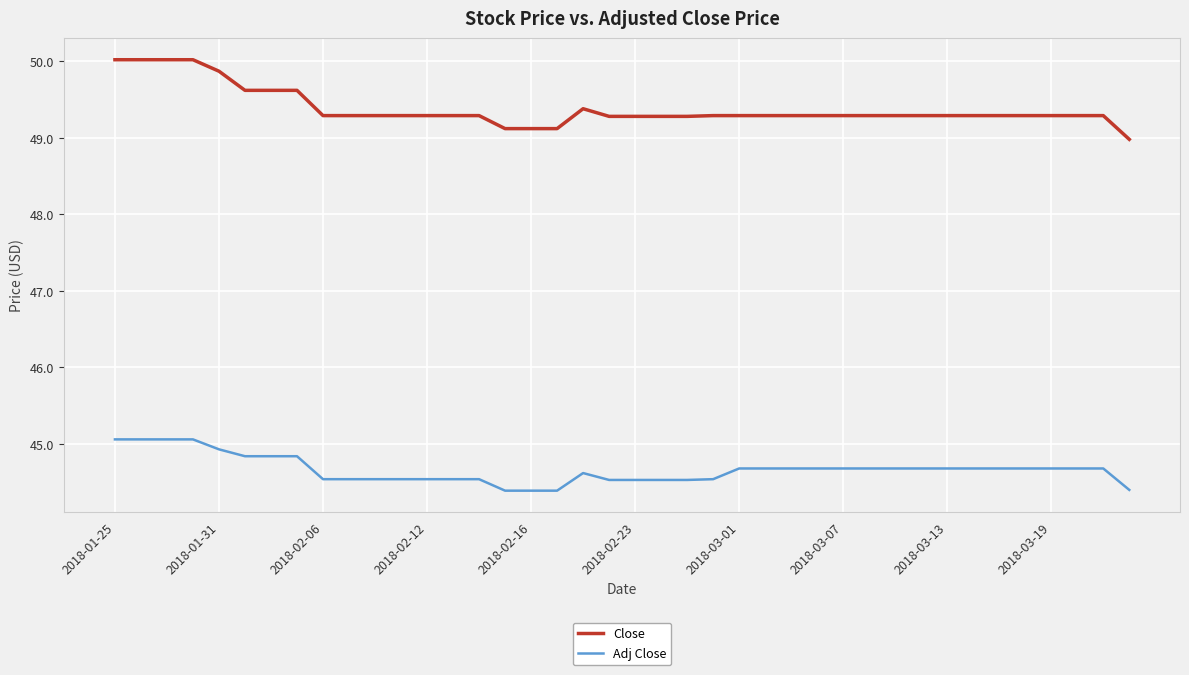

List the series in order of their peak value, lowest first.

Adj Close, Close